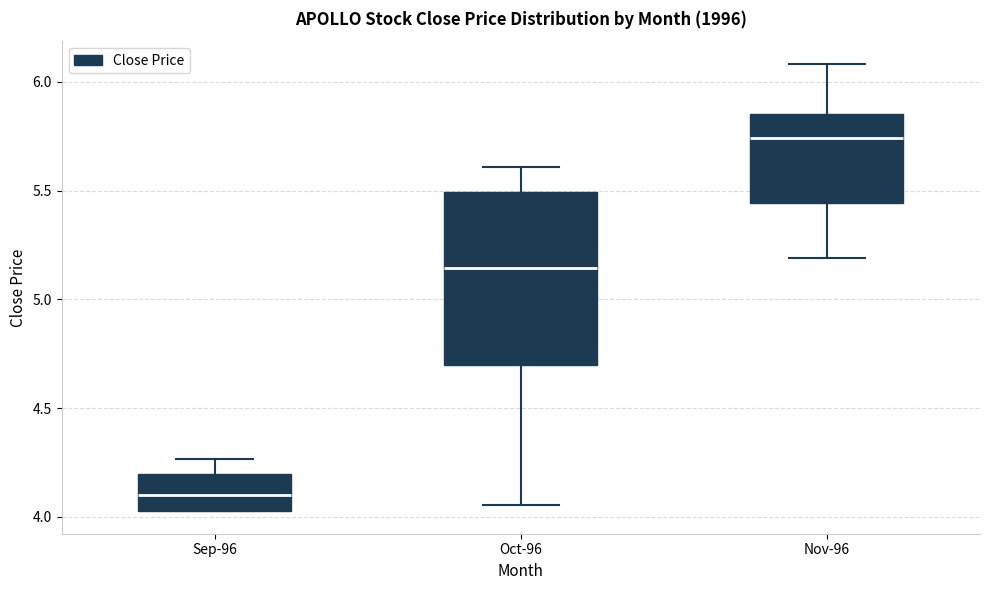

Reading left to right, transcribe this box plot: for each box, give where its median line is, the range the box spans, and where its two whiskers end, as read against the y-axis. The values are not printed on the chart, so give them approximately, as read against the axis.

Sep-96: median 4.10, box 4.05 to 4.20, whiskers 4.05 to 4.25
Oct-96: median 5.15, box 4.70 to 5.50, whiskers 4.05 to 5.60
Nov-96: median 5.75, box 5.45 to 5.85, whiskers 5.20 to 6.10